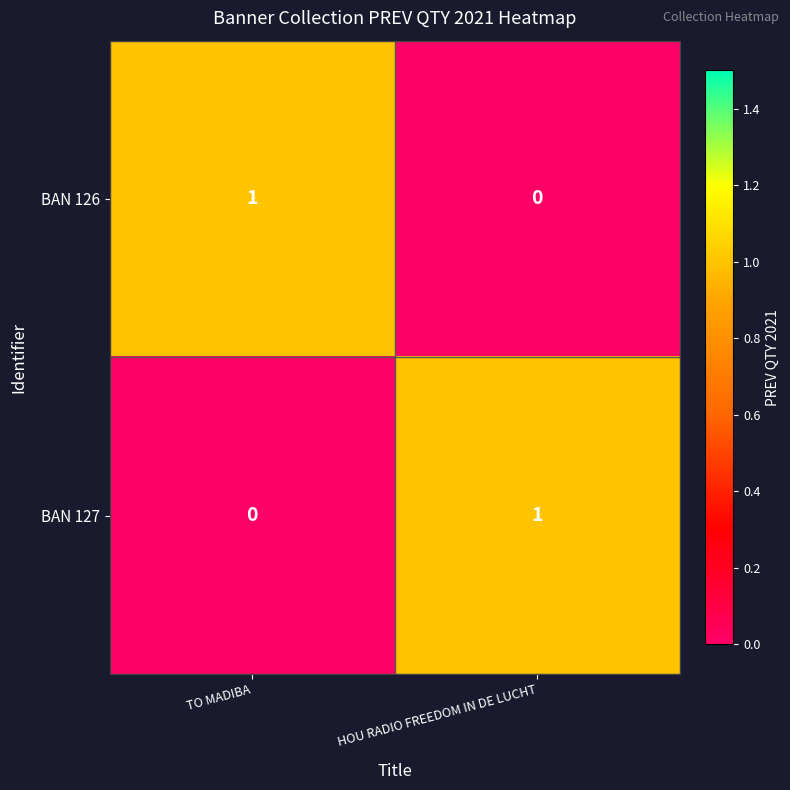

Is it true that BAN 126 equals 0 at HOU RADIO FREEDOM IN DE LUCHT?

True